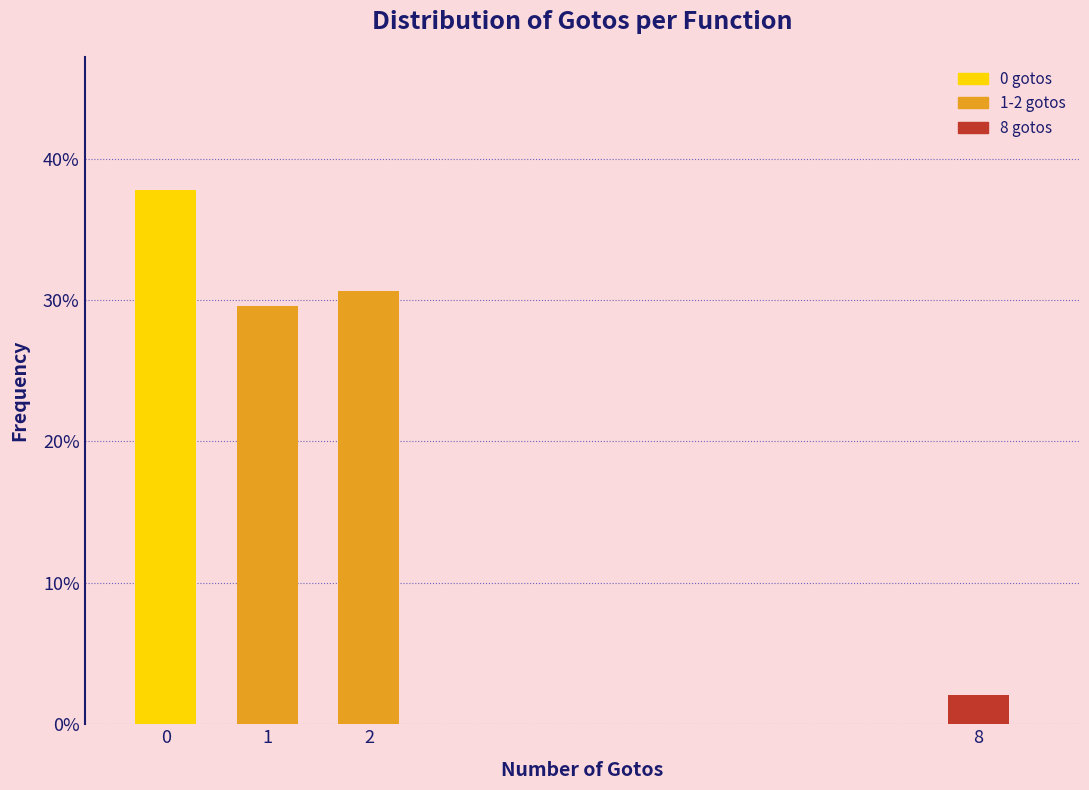

Are the bars horizontal?

No